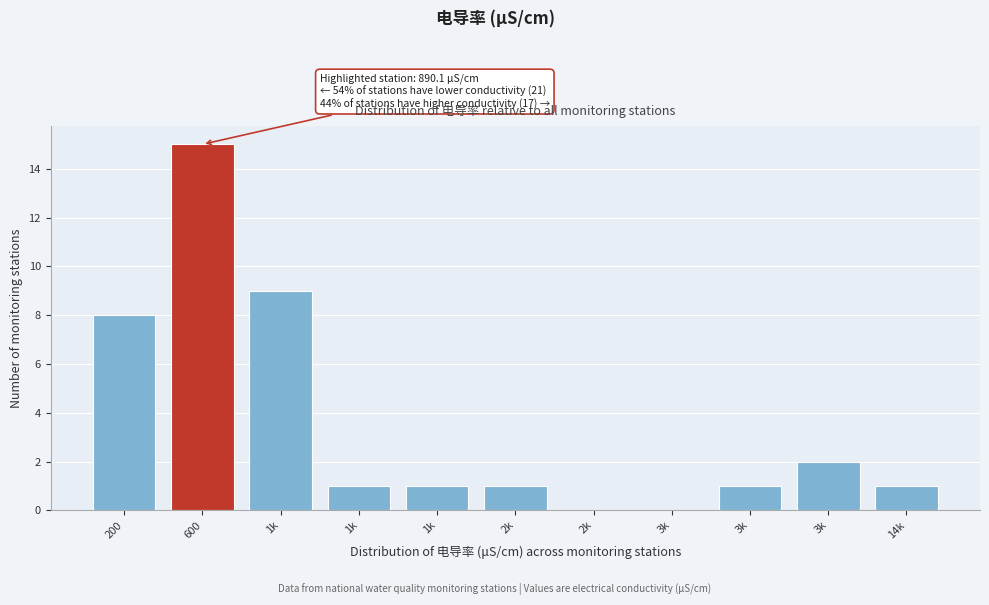

Are the bars horizontal?

No